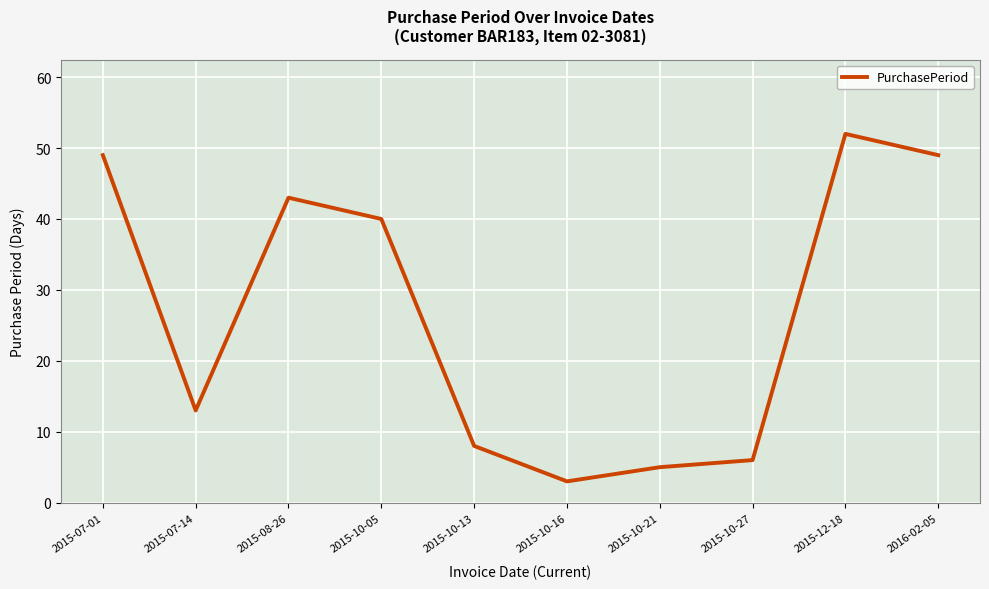

Reading right to left, list all the values displayed in this chart.

2016-02-05=49	2015-12-18=52	2015-10-27=6	2015-10-21=5	2015-10-16=3	2015-10-13=8	2015-10-05=40	2015-08-26=43	2015-07-14=13	2015-07-01=49